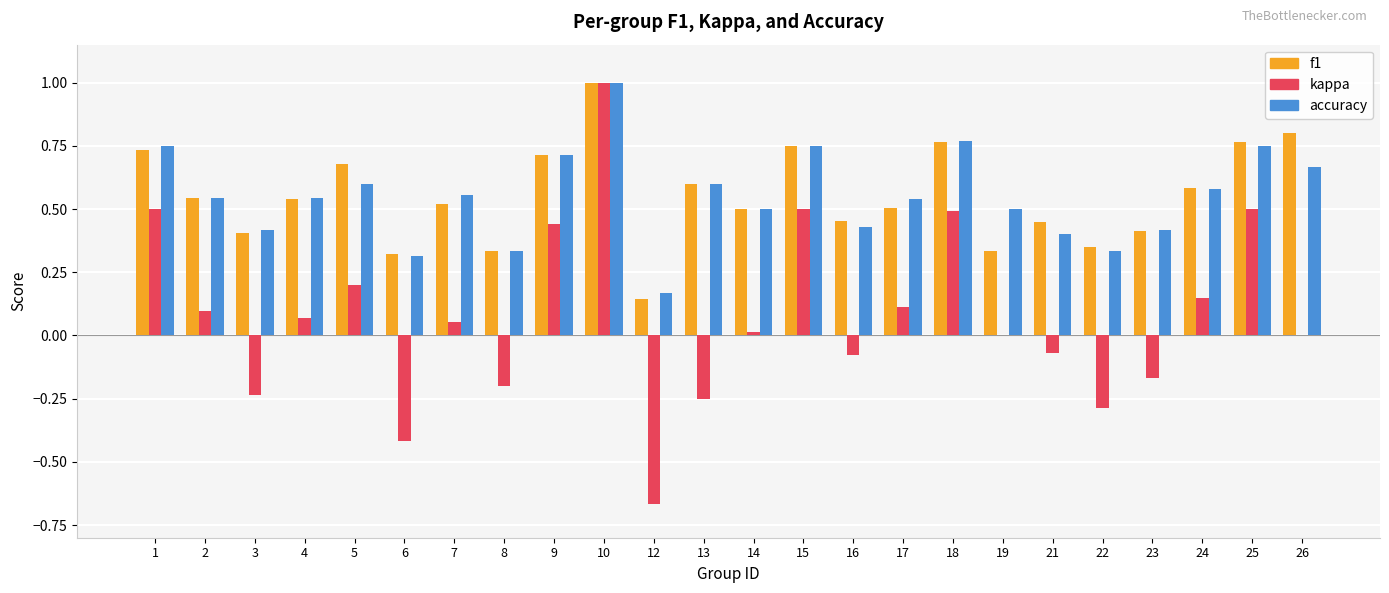

Is the value of f1 at 4 greater than the value of accuracy at 19?

Yes